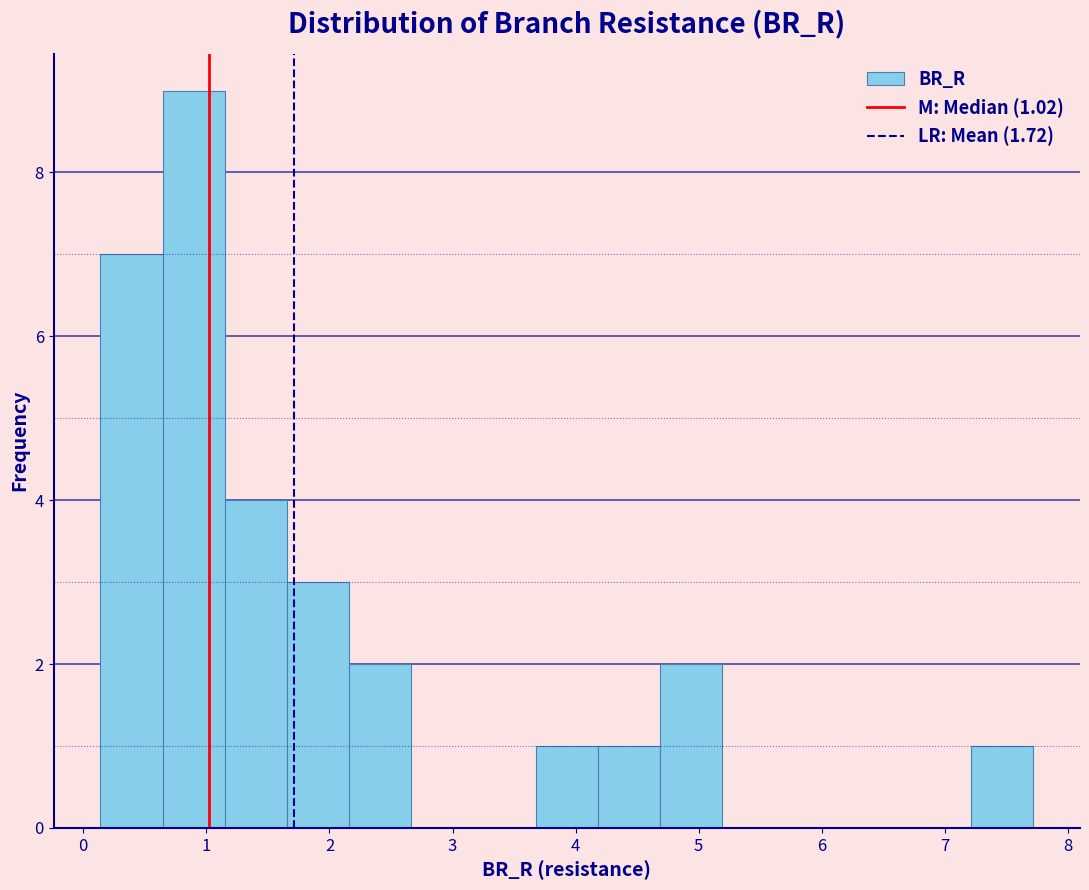

Which range on the x-axis has the tallest bar?

0.6 to 1.1